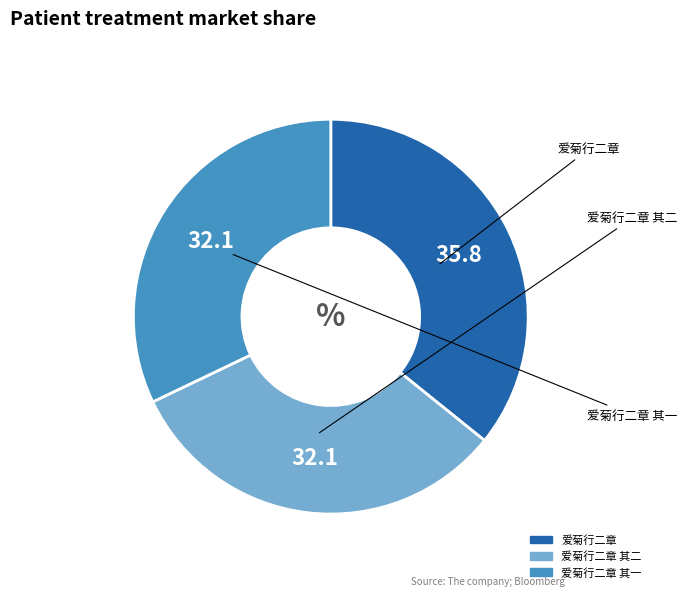

Does any single category account for the majority?

No